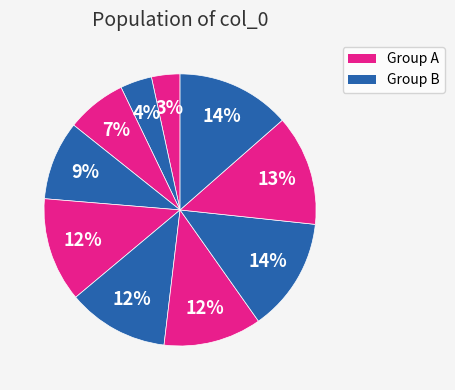

Is there a majority slice in this chart?

No